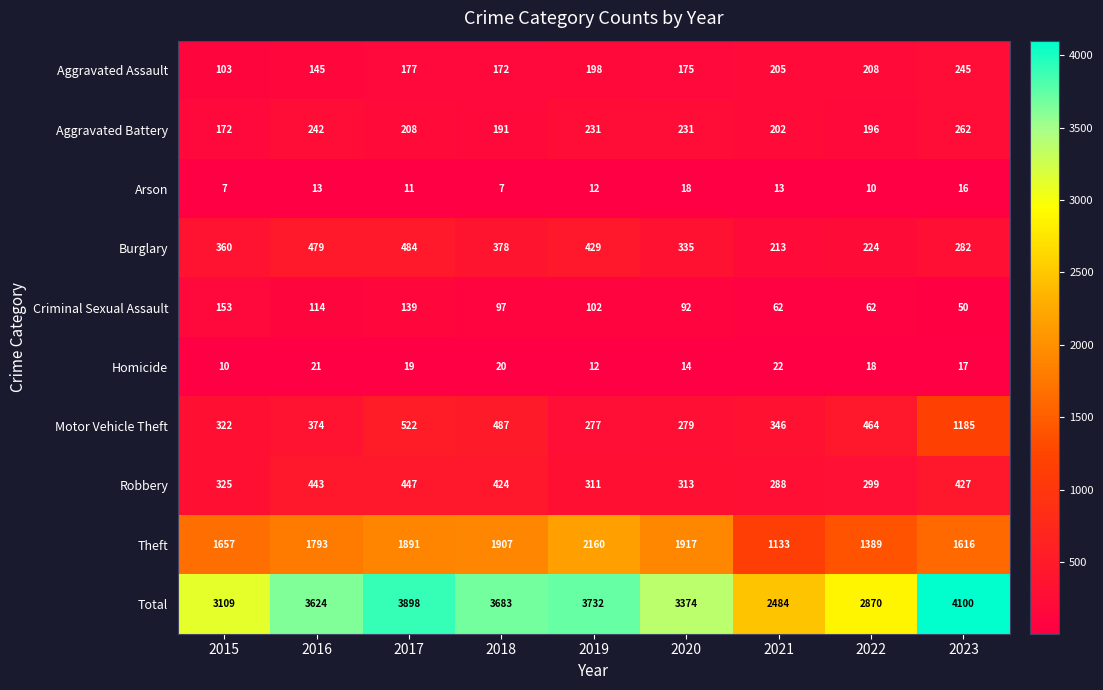

At which category does the chart reach its peak across all series?

2023